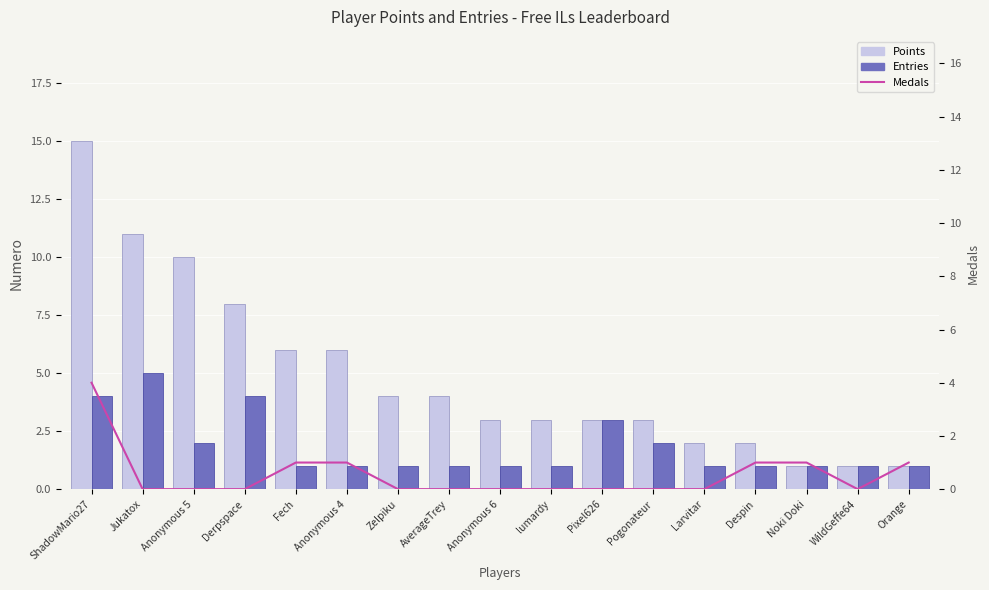

Which series has the largest range (max minus min)?

Points